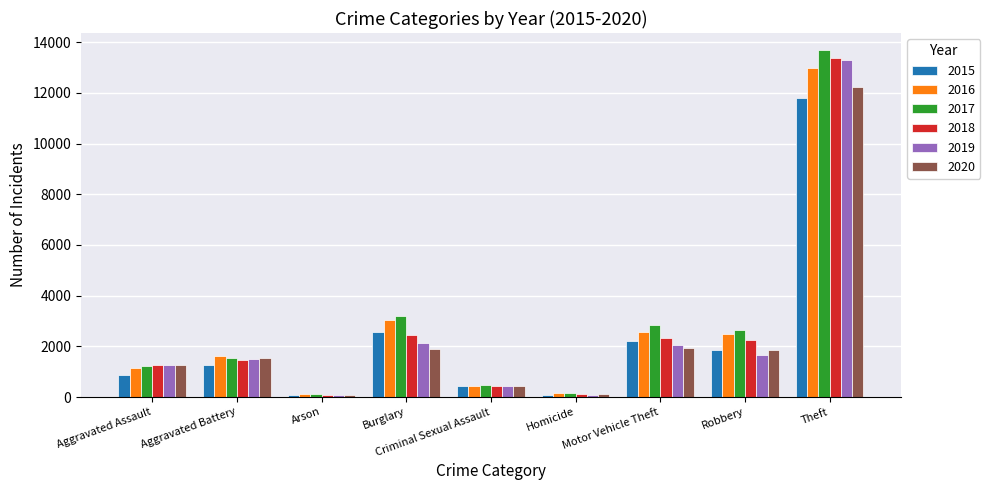

What are all the series names shown in the legend?

2015, 2016, 2017, 2018, 2019, 2020